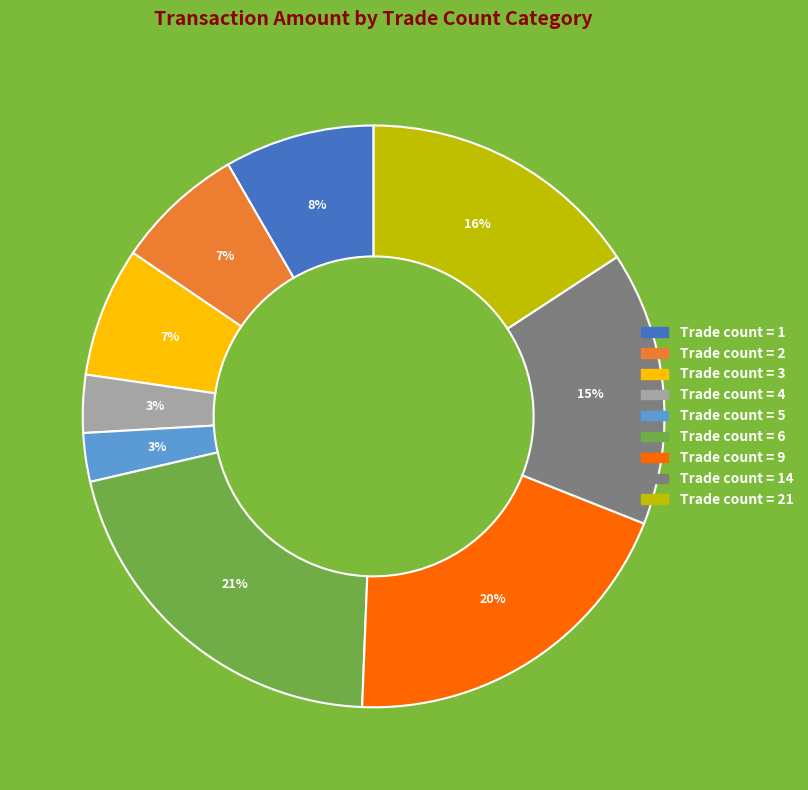

To the nearest percent, what is the difference between the largest and smallest slice percentages?

18%